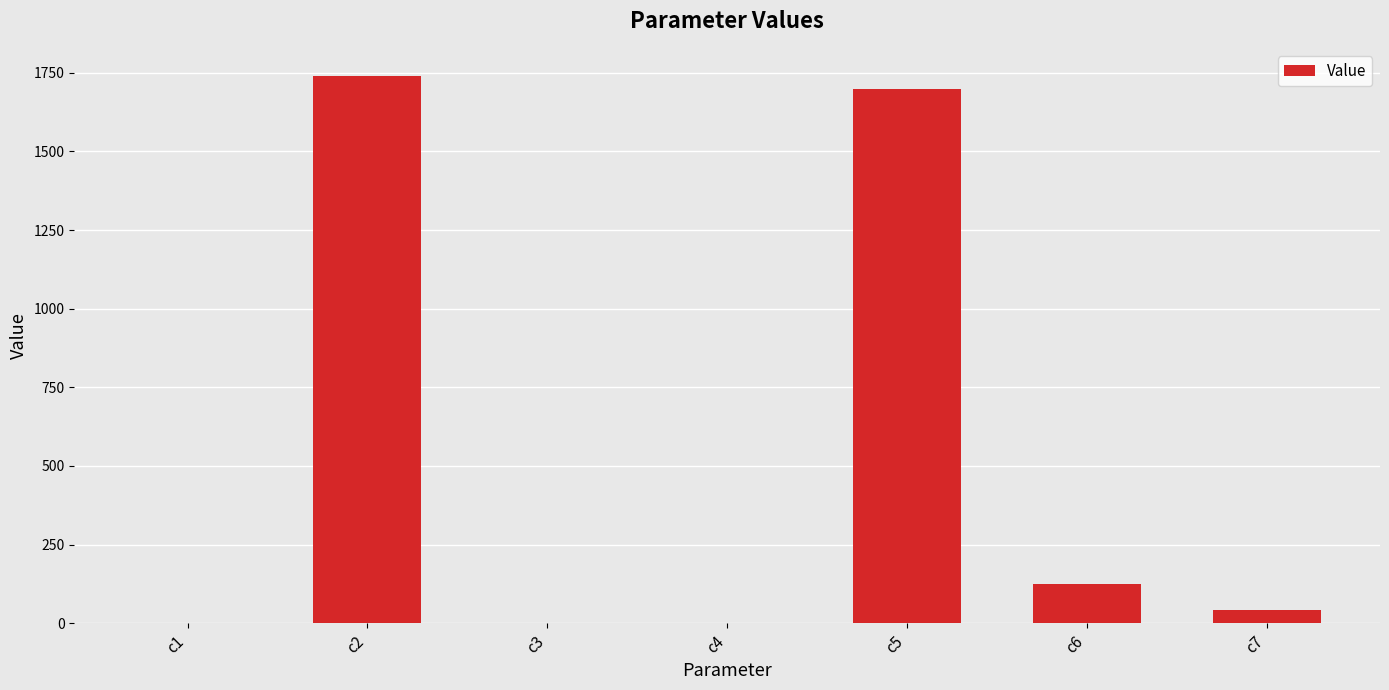

The chart shows a value of 2269.7 at c5. True or false?

False